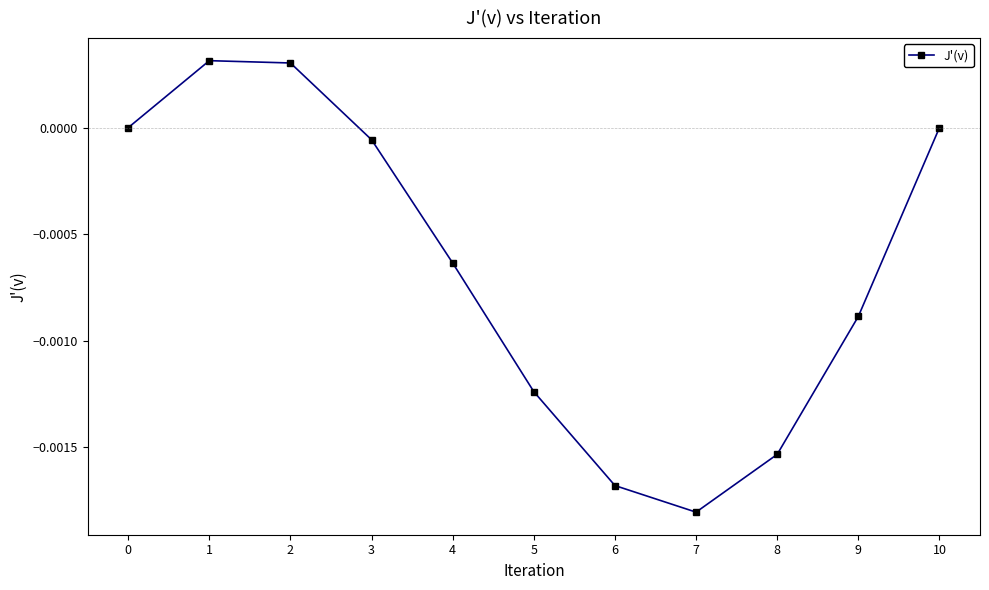

How many lines are shown in the chart?

1